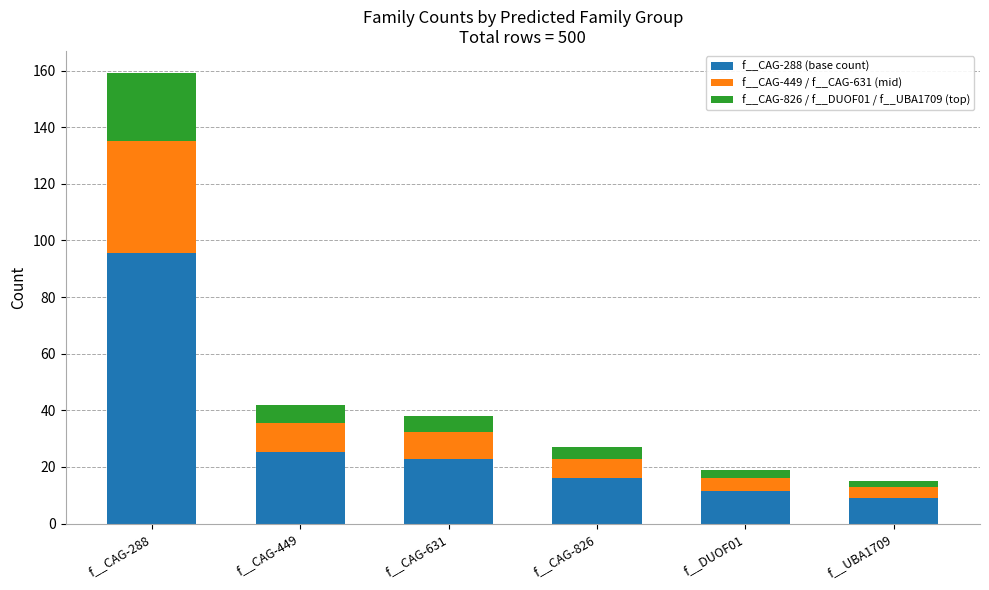

At which category is the sum across all series the highest?

f__CAG-288